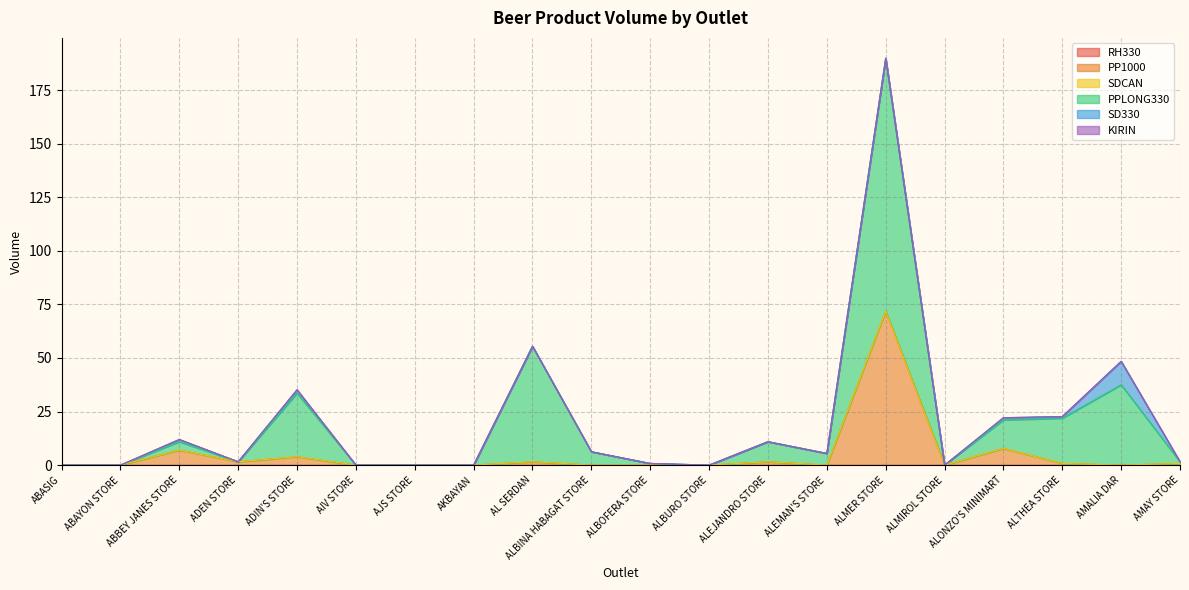

At how many categories does at least one series exceed 11?

6